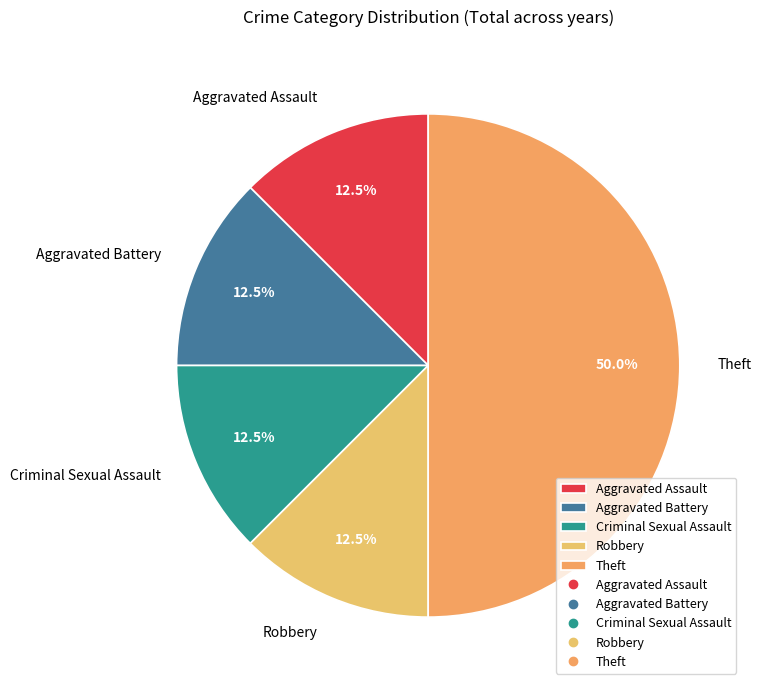

Which slice is the largest?

Theft